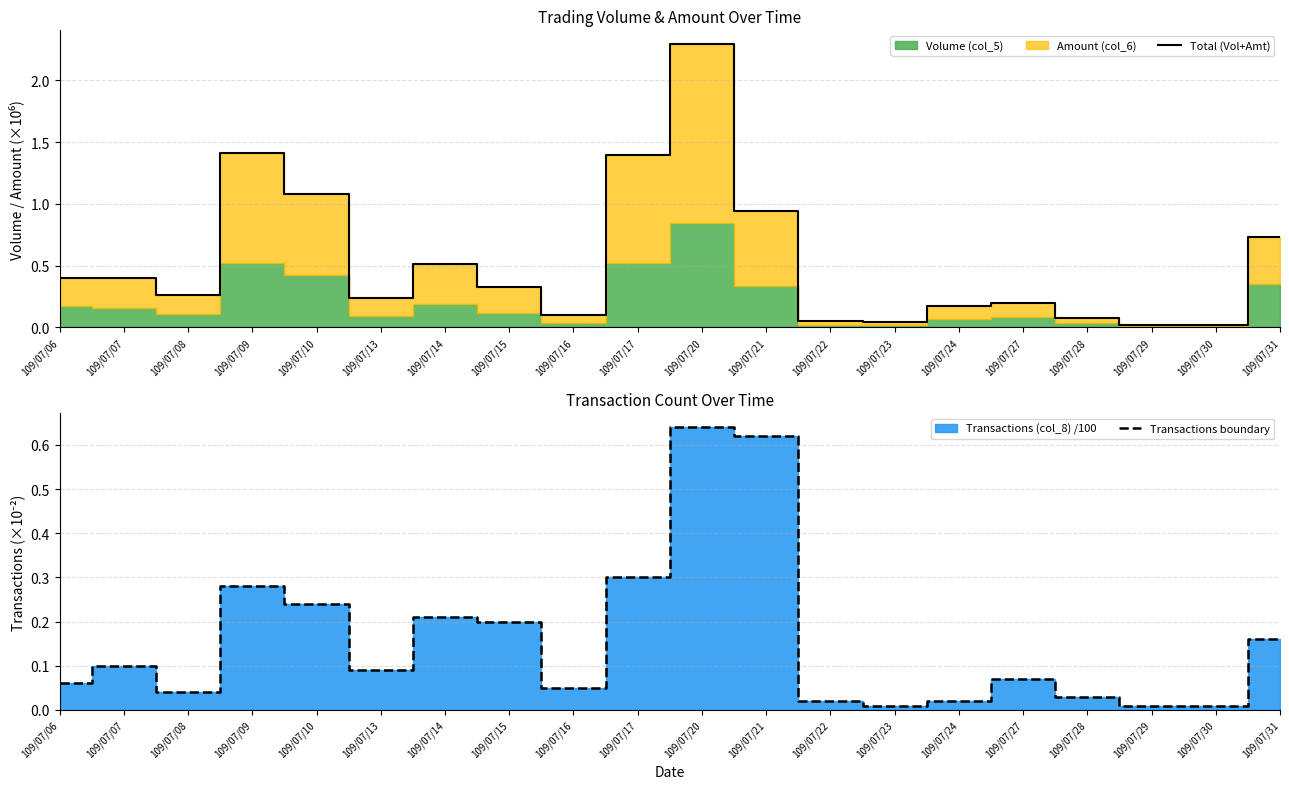

Reading left to right, what are all the values shown in this chart?

Total (Vol+Amt): 109/07/06=0.4	109/07/07=0.4	109/07/08=0.3	109/07/09=1.4	109/07/10=1.1	109/07/13=0.2	109/07/14=0.5	109/07/15=0.3	109/07/16=0.1	109/07/17=1.4	109/07/20=2.3	109/07/21=0.9	109/07/22=0.1	109/07/23=0.0	109/07/24=0.2	109/07/27=0.2	109/07/28=0.1	109/07/29=0.0	109/07/30=0.0	109/07/31=0.7
Transactions boundary: 109/07/06=0.1	109/07/07=0.1	109/07/08=0.0	109/07/09=0.3	109/07/10=0.2	109/07/13=0.1	109/07/14=0.2	109/07/15=0.2	109/07/16=0.1	109/07/17=0.3	109/07/20=0.6	109/07/21=0.6	109/07/22=0.0	109/07/23=0.0	109/07/24=0.0	109/07/27=0.1	109/07/28=0.0	109/07/29=0.0	109/07/30=0.0	109/07/31=0.2